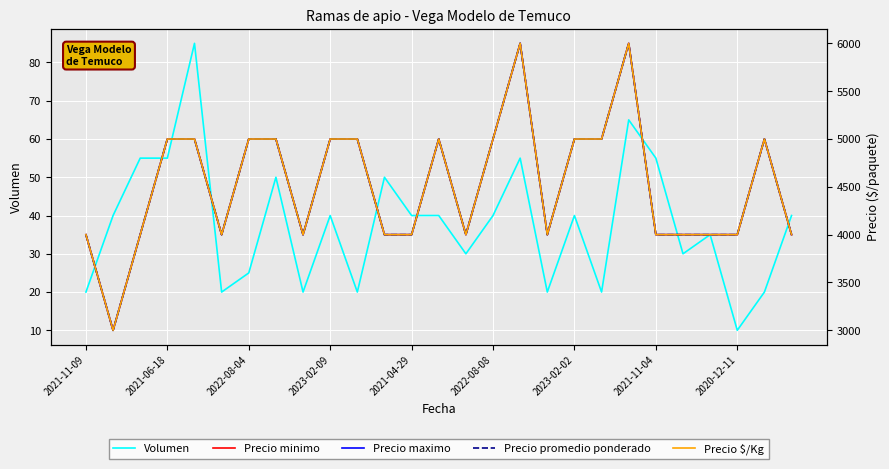

What is the maximum value for Volumen?

85